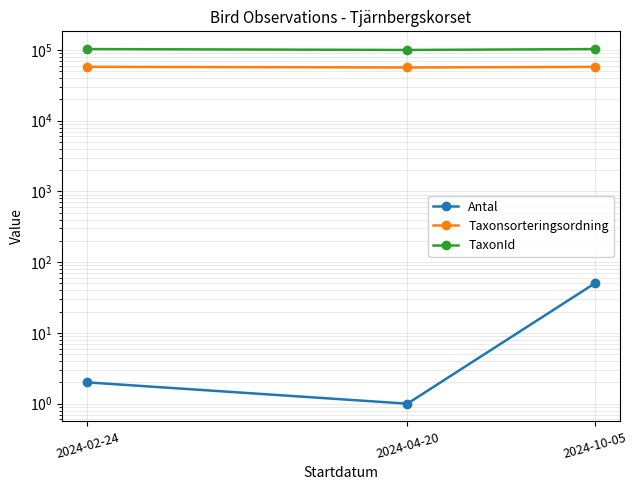

The Taxonsorteringsordning series shows 57754 at 2024-10-05. True or false?

True